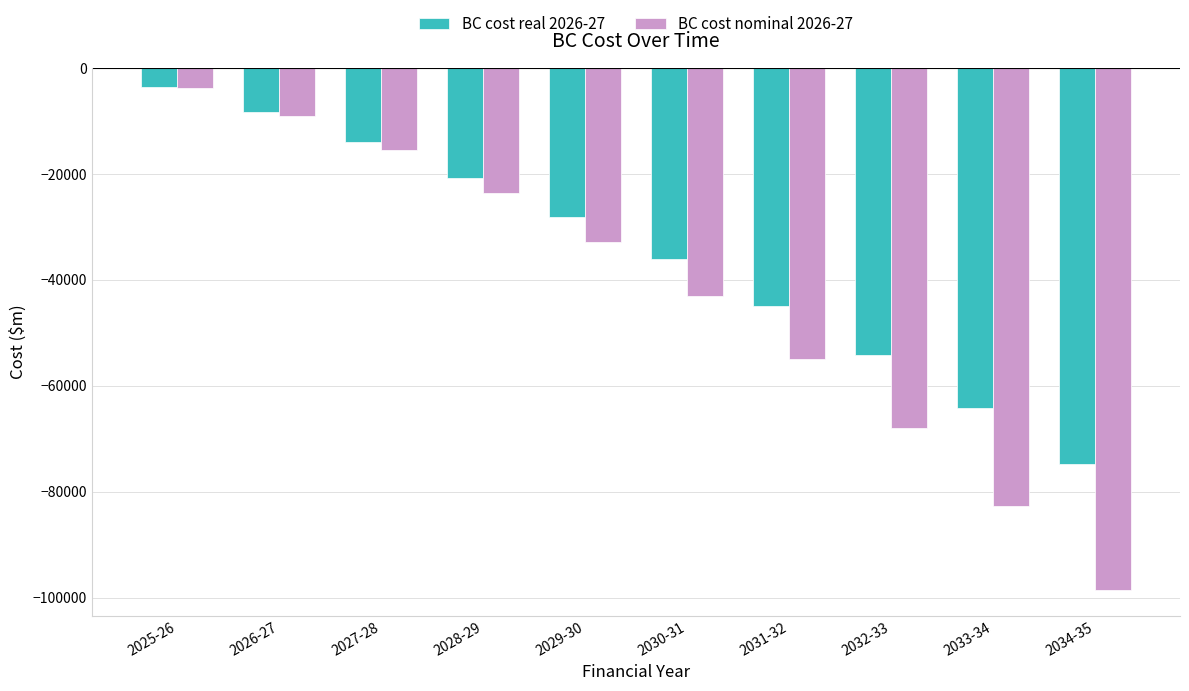

What is the highest value of the BC cost nominal 2026-27 series?

-3743.7